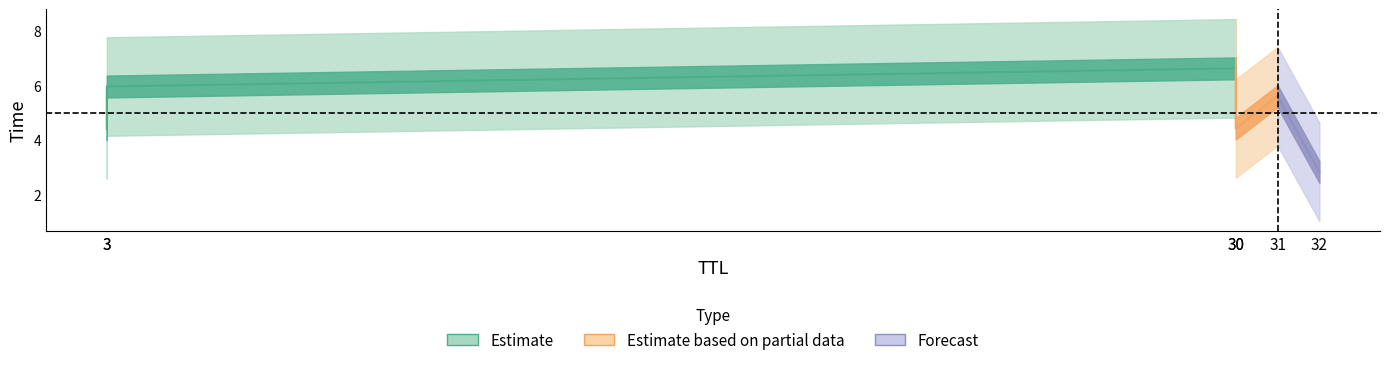

What is the difference between the values at 30 and 32?

3.8